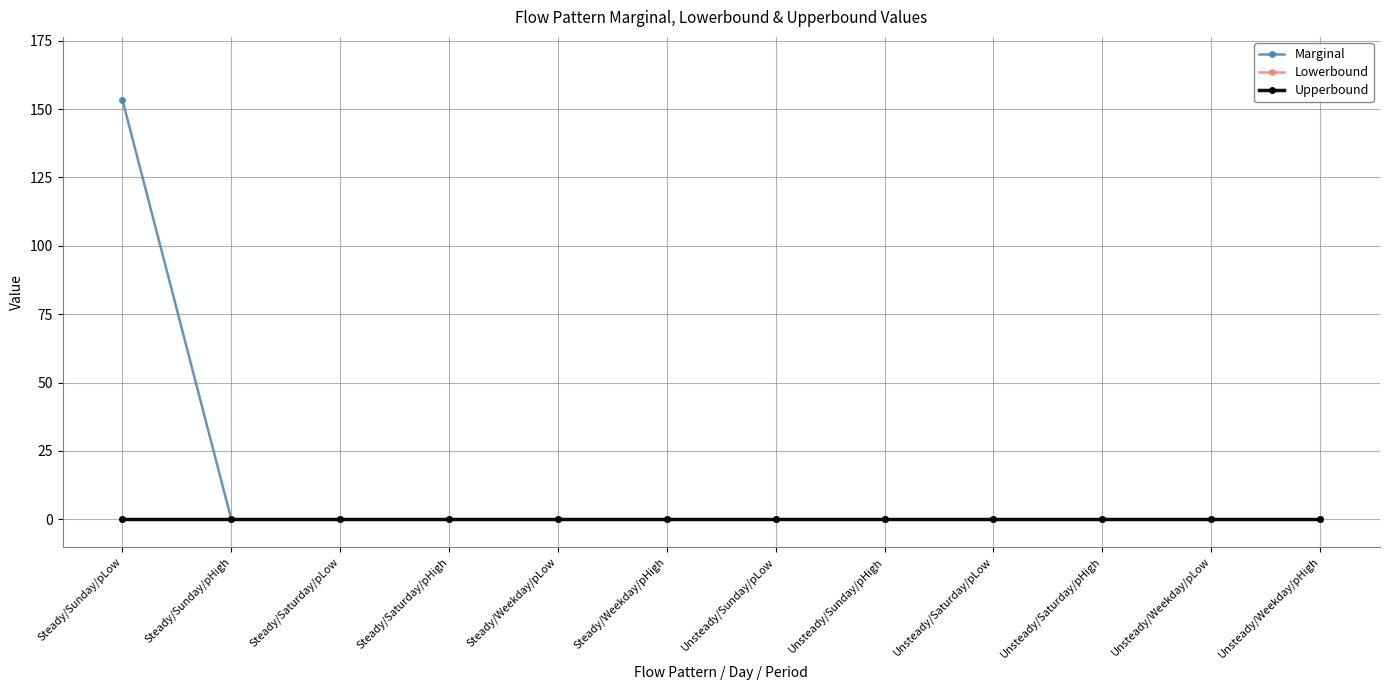

What are all the series names shown in the legend?

Marginal, Lowerbound, Upperbound